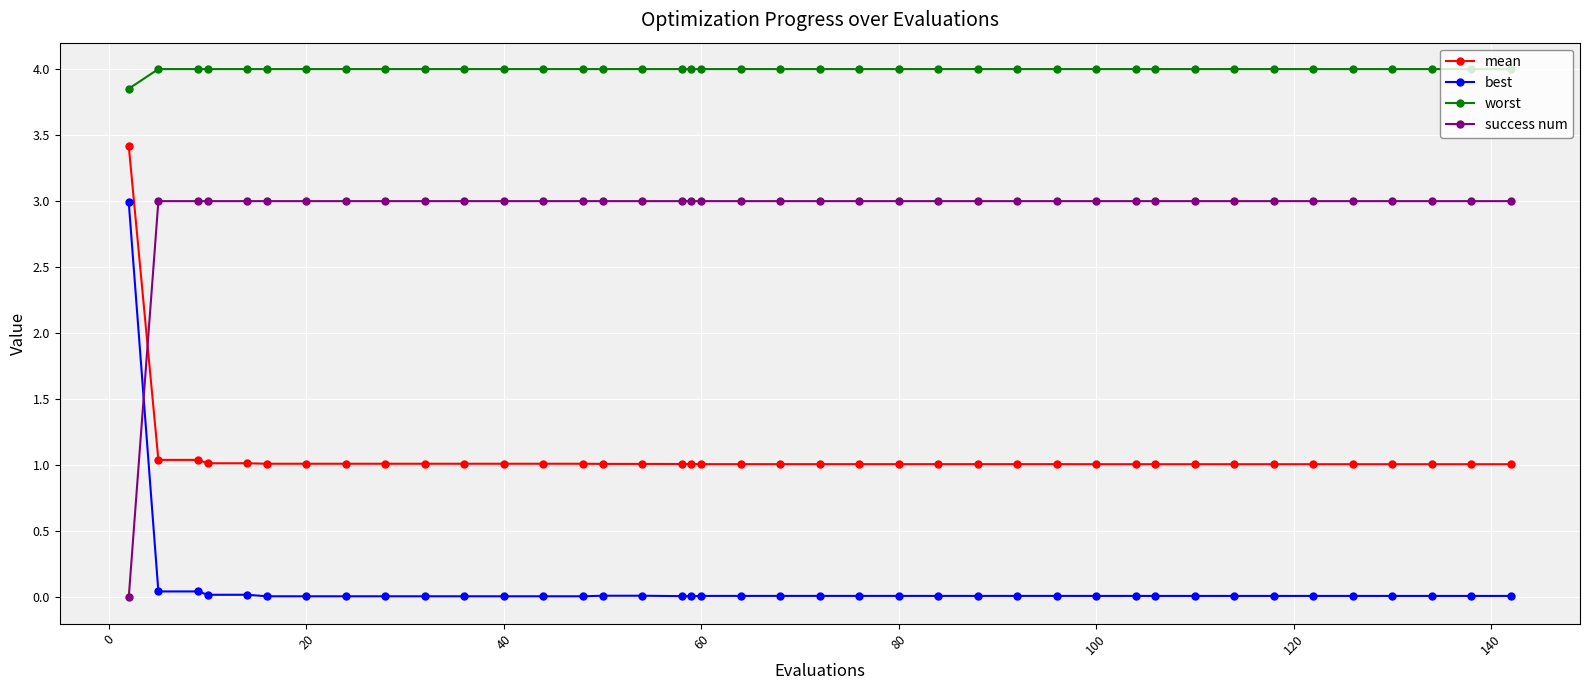

Which series has the largest total across all categories?

worst